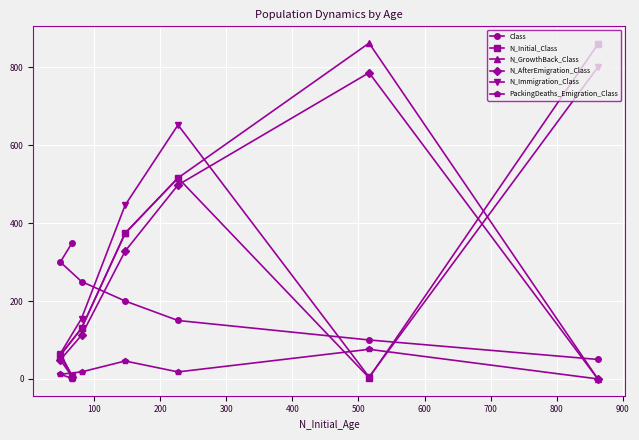

What is the maximum value shown in the chart?

862